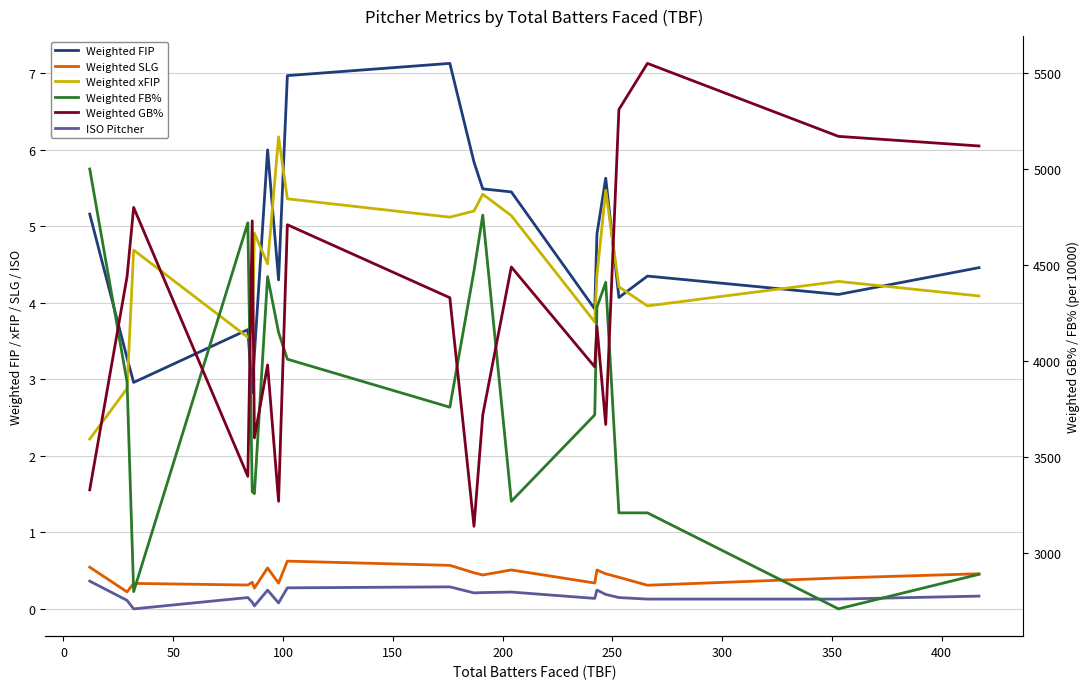

What is the average value of the Weighted SLG series?

0.4